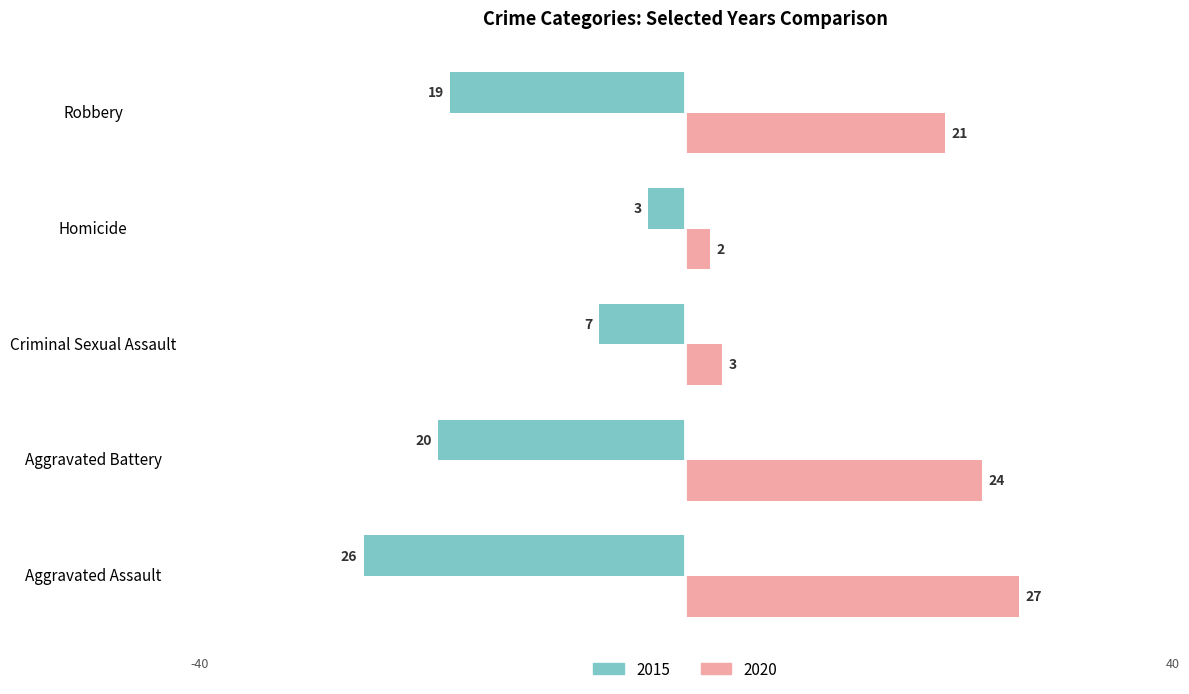

Which series changed the most between Aggravated Assault and Aggravated Battery?

2015